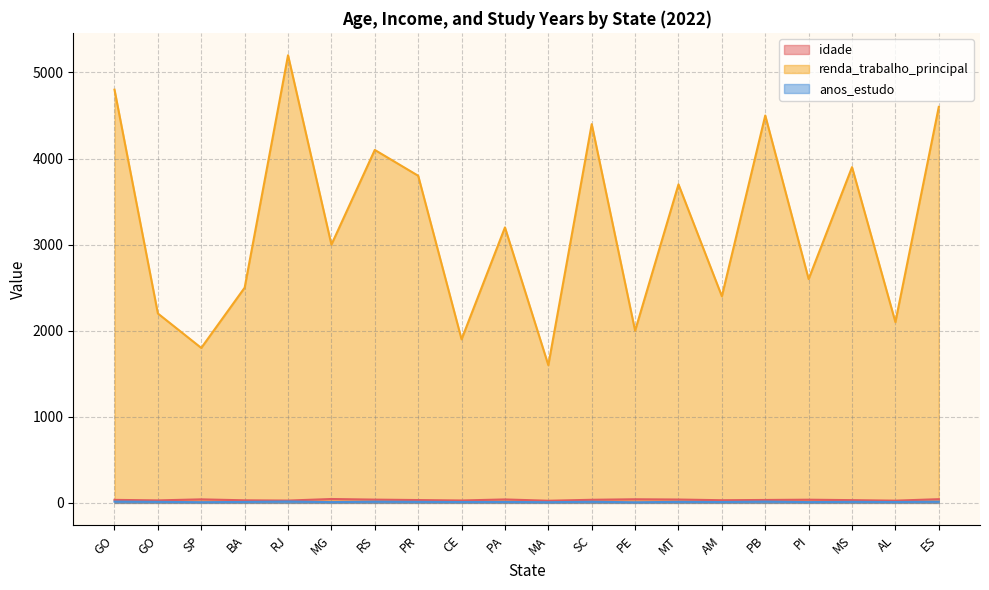

What is the smallest value displayed?

7